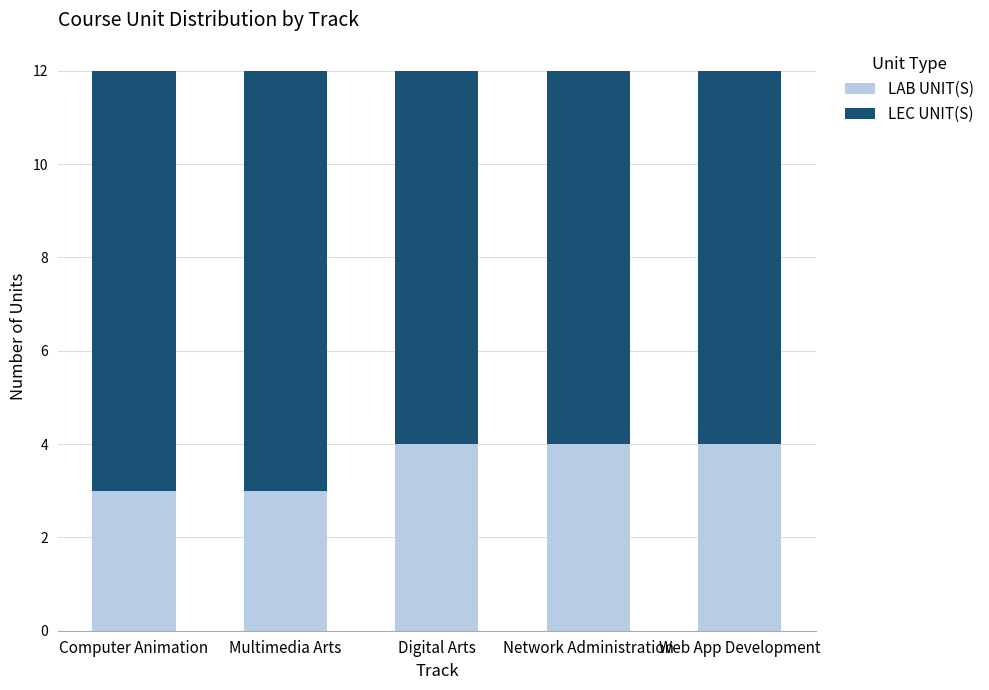

What is the sum of all LAB UNIT(S) values?

18